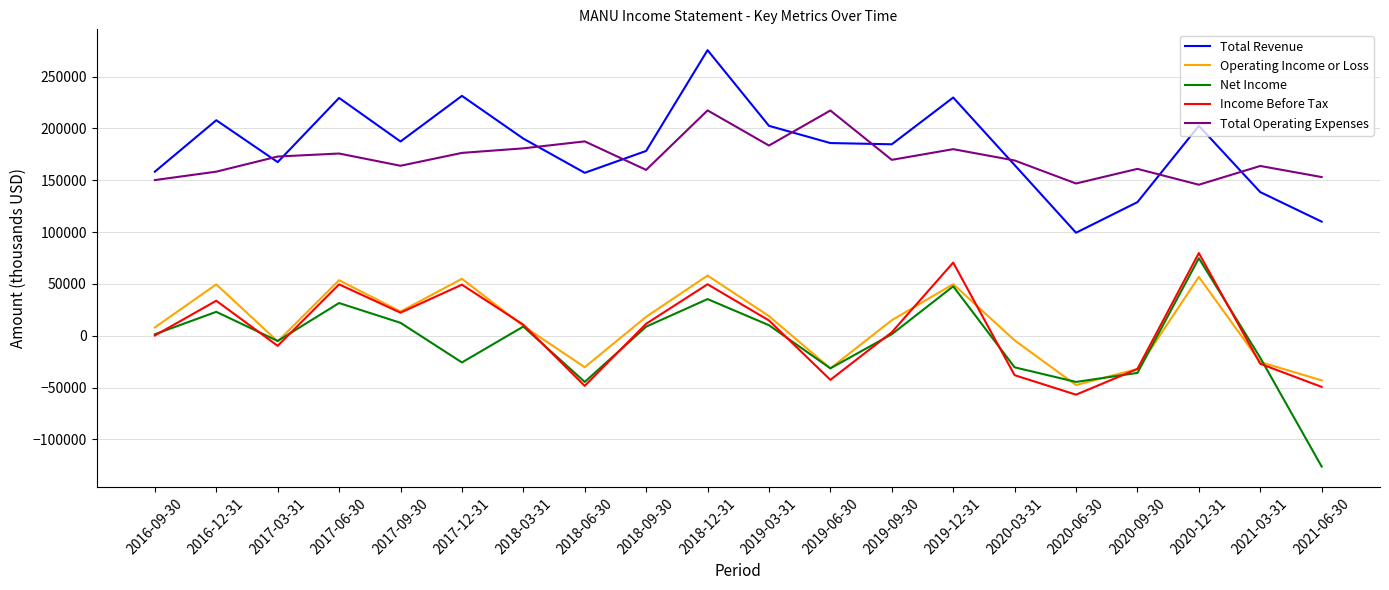

Which category has the lowest value in the Operating Income or Loss series?

2020-06-30